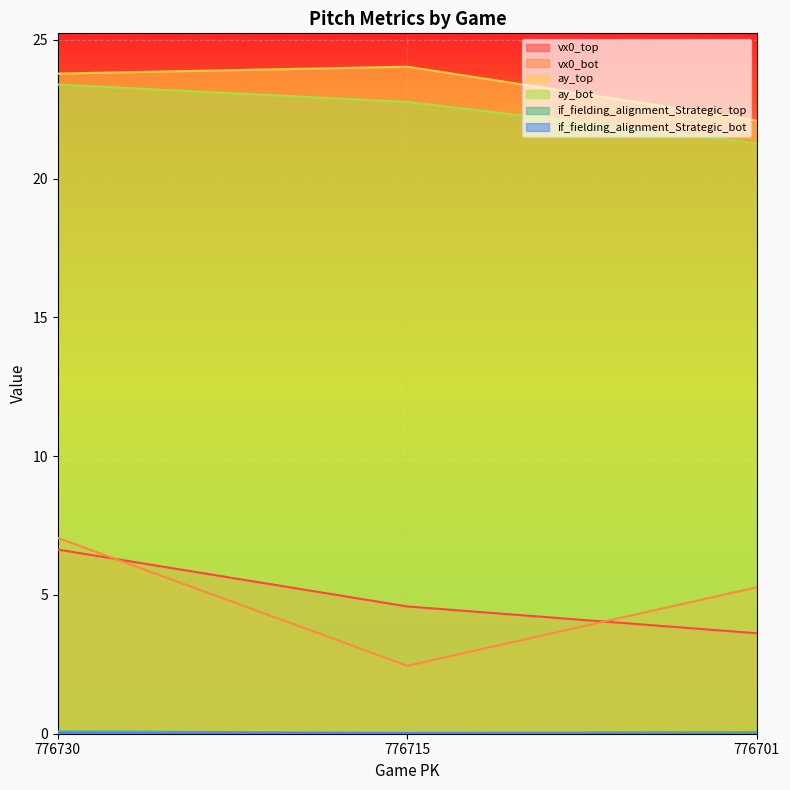

What is the value of the ay_top point at the 1st from the left?

23.8